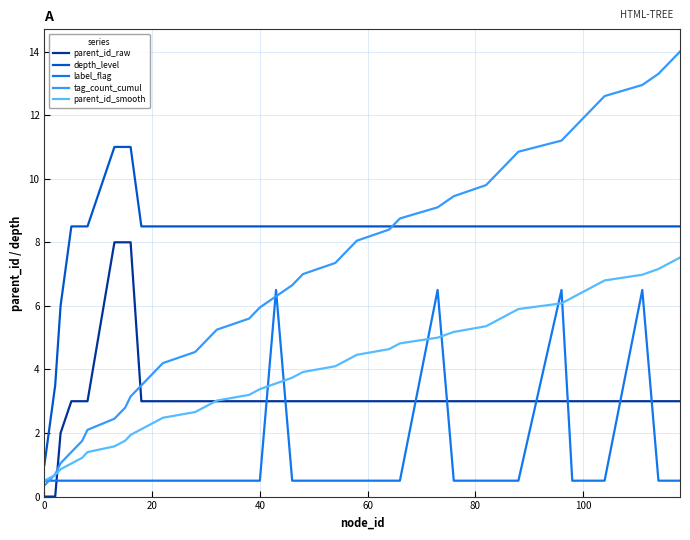

Which series has the largest total across all categories?

depth_level